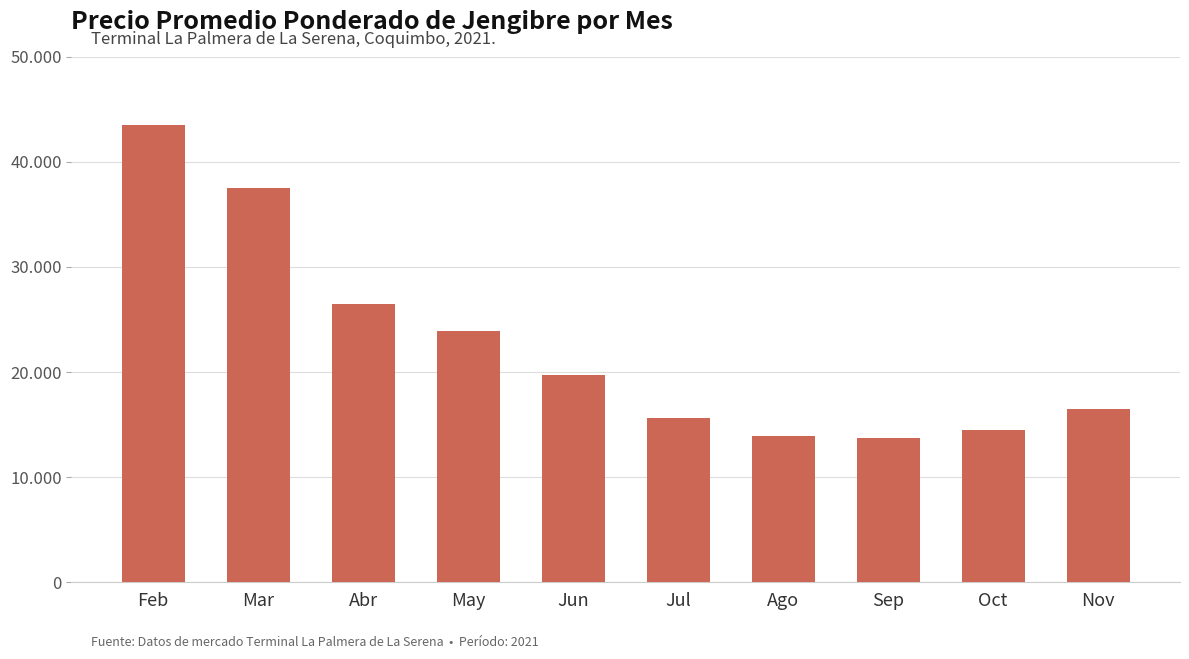

Between Ago and Feb, which is larger?

Feb